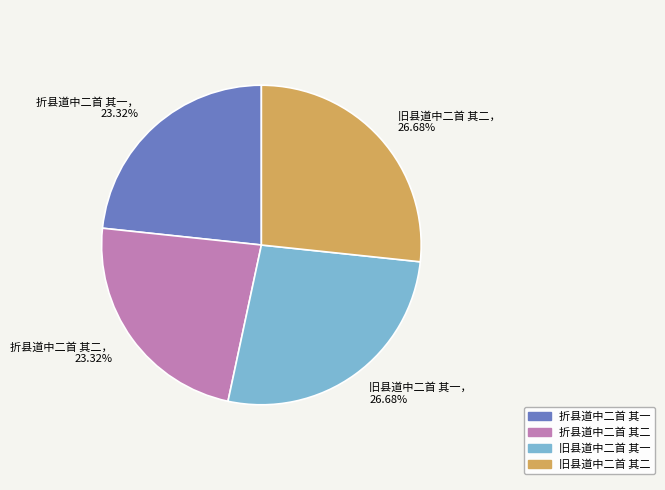

Approximately how many times larger is the value at 旧县道中二首 其二 compared to 折县道中二首 其二?

1.1